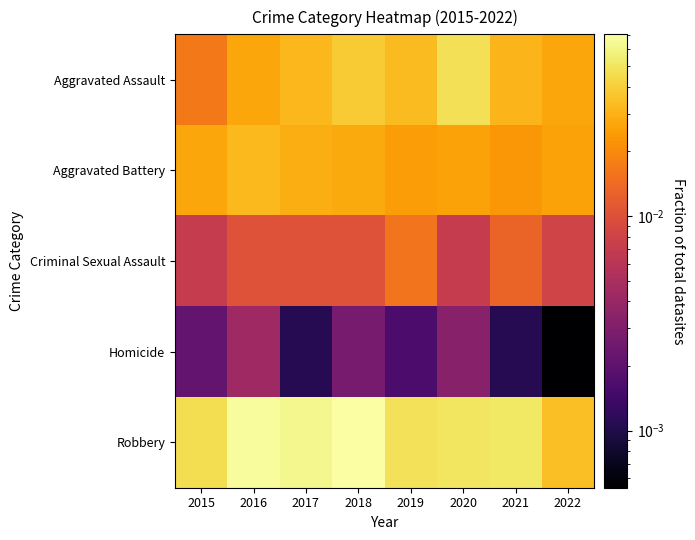

What is the maximum value shown in the chart?

0.1